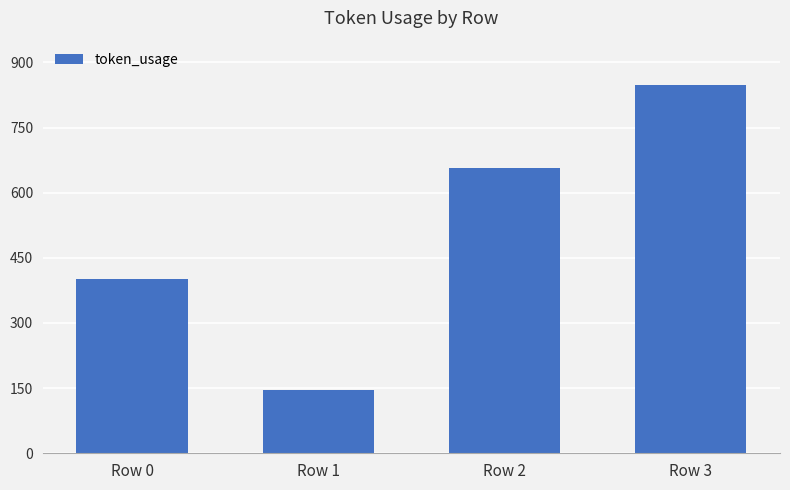

What is the minimum value shown in the chart?

145